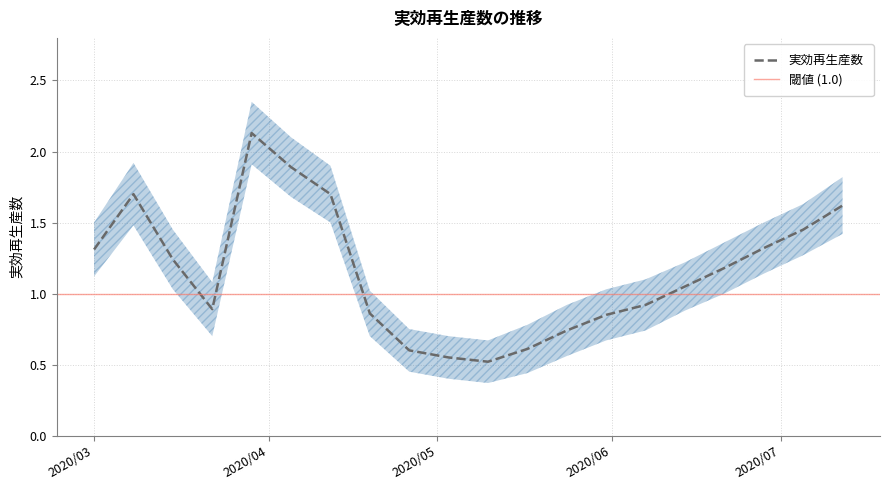

What is the difference between the 下限 values at 2020/6/14 and 2020/3/8?

0.6